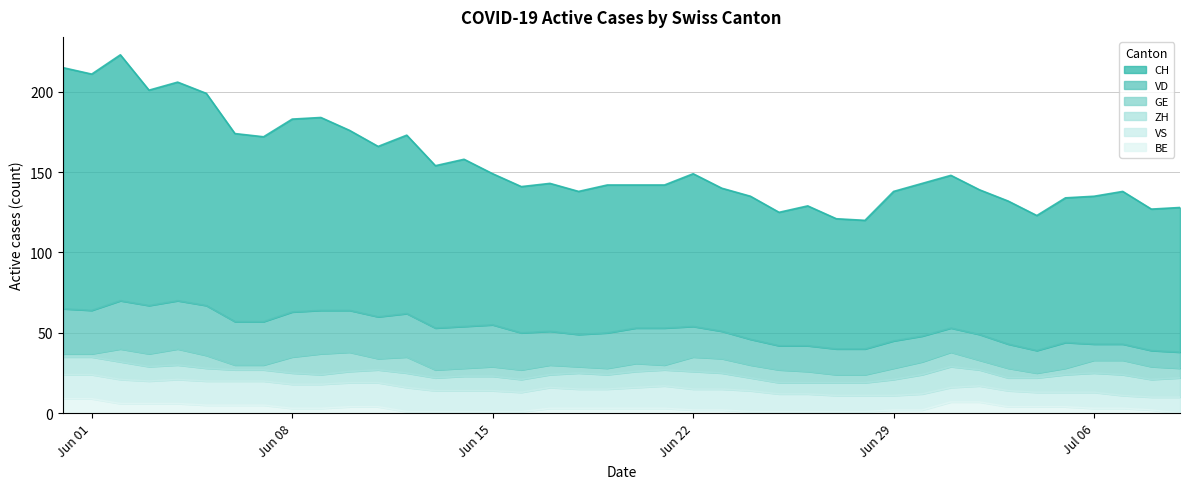

What is the total value across all series at 37?

138